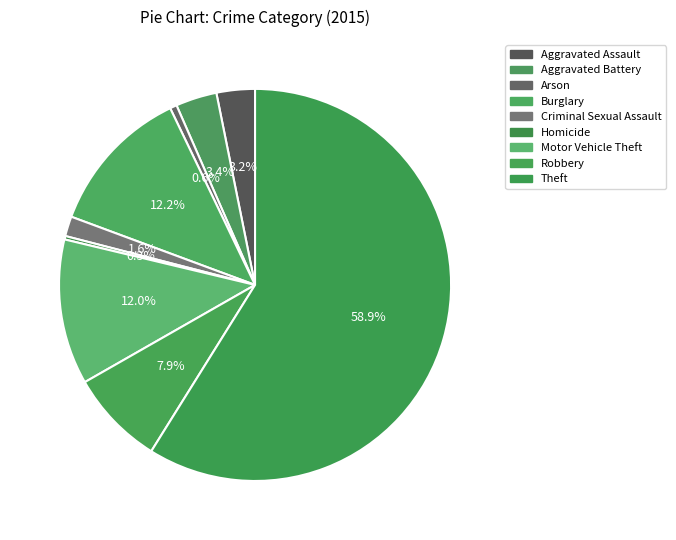

What is the total percentage of Robbery and Motor Vehicle Theft?

19.9%